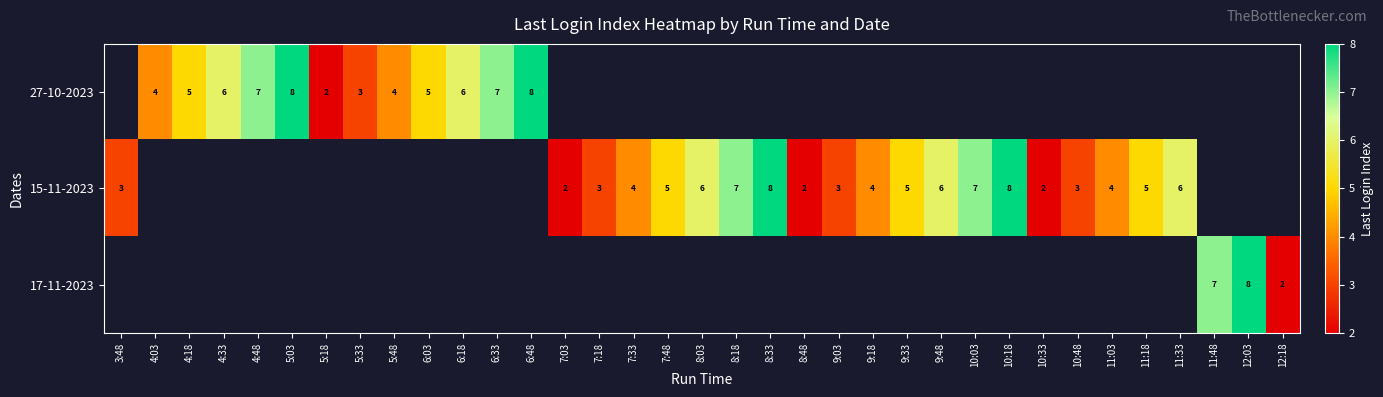

Which label corresponds to the smallest value in the chart?

5:18